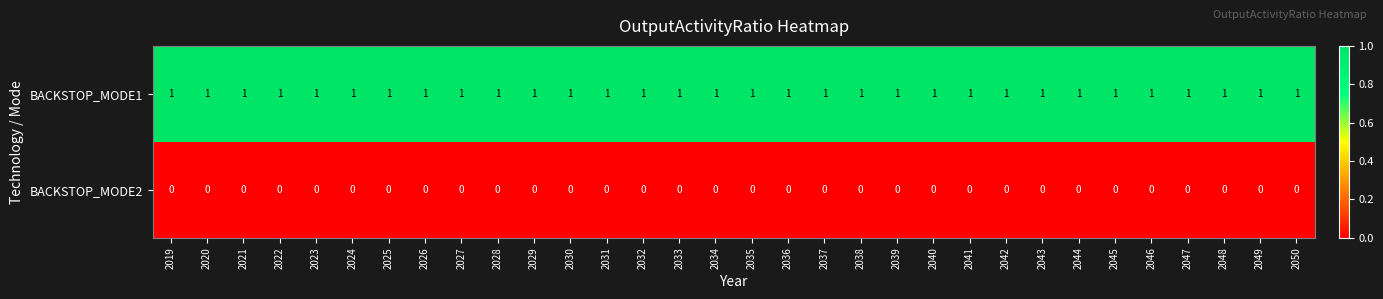

At how many categories does at least one series exceed 0?

32